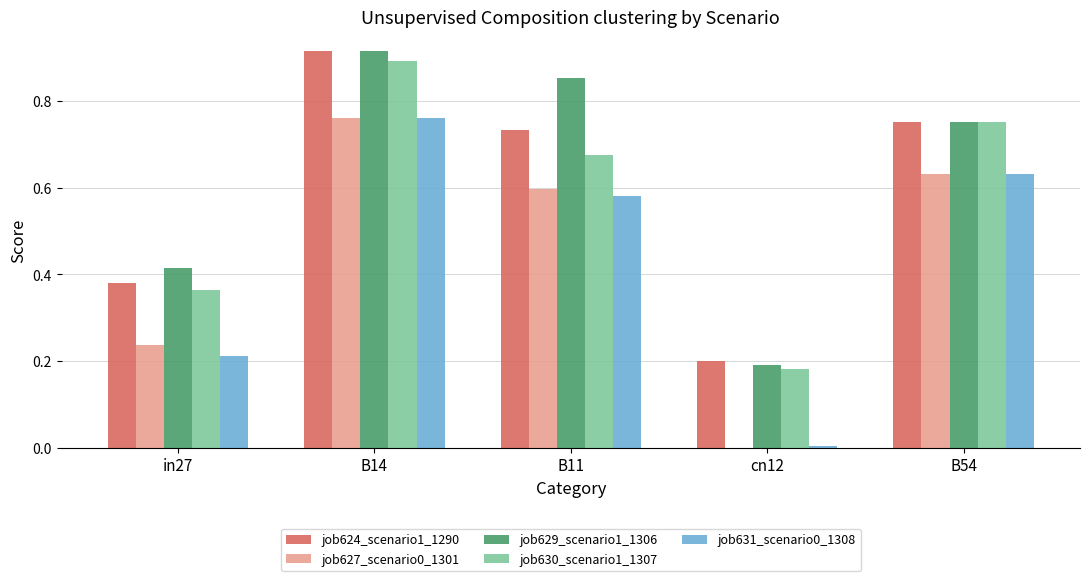

Is it true that job631_scenario0_1308 equals 0.2 at B14?

False